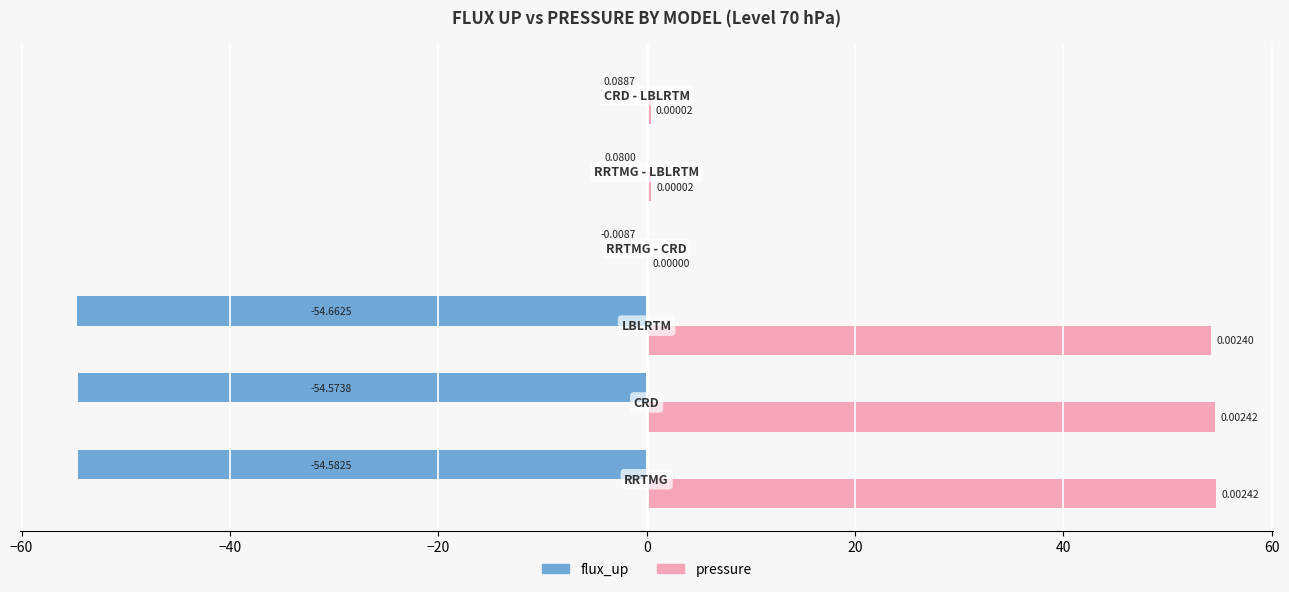

Which series has the largest total across all categories?

pressure